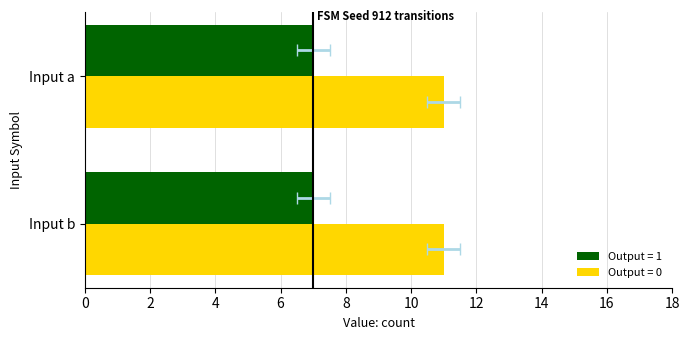

What is the difference between the second highest and second lowest values in the input_symbol_a_output series?

1